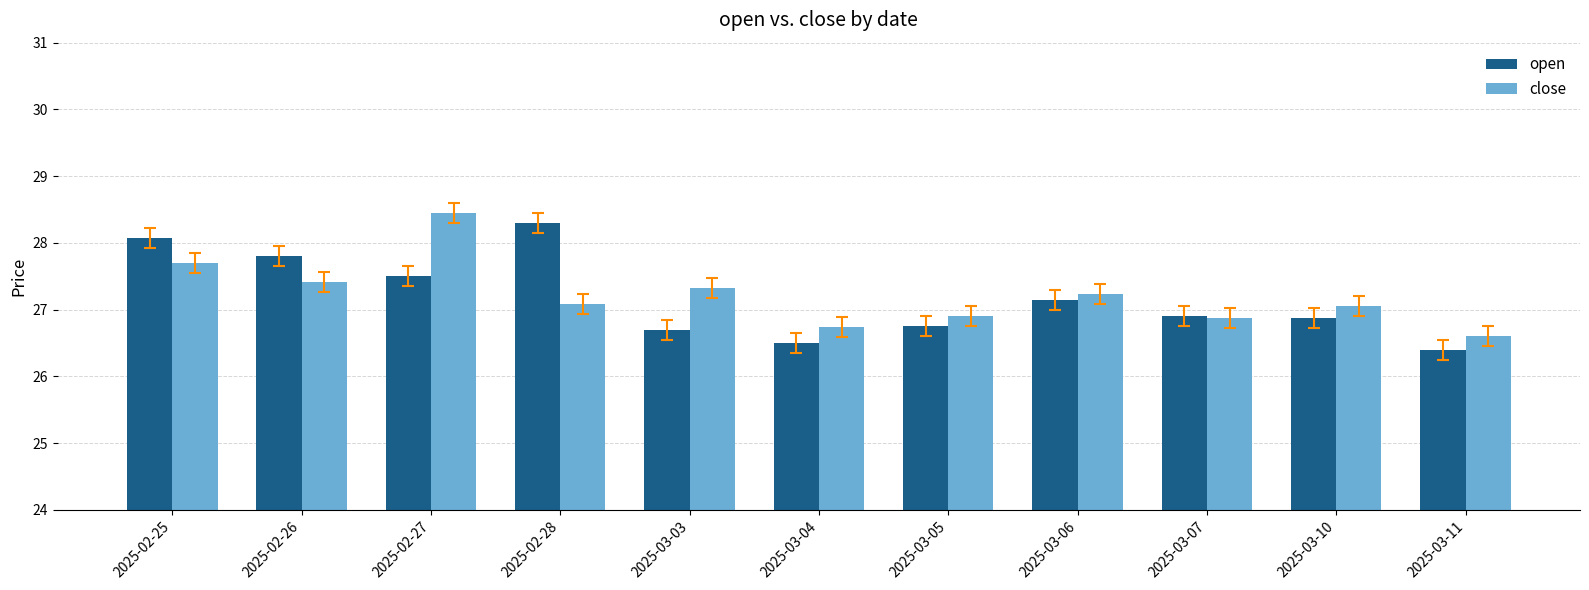

At 2025-02-26, list the series in order from smallest to largest.

close, open